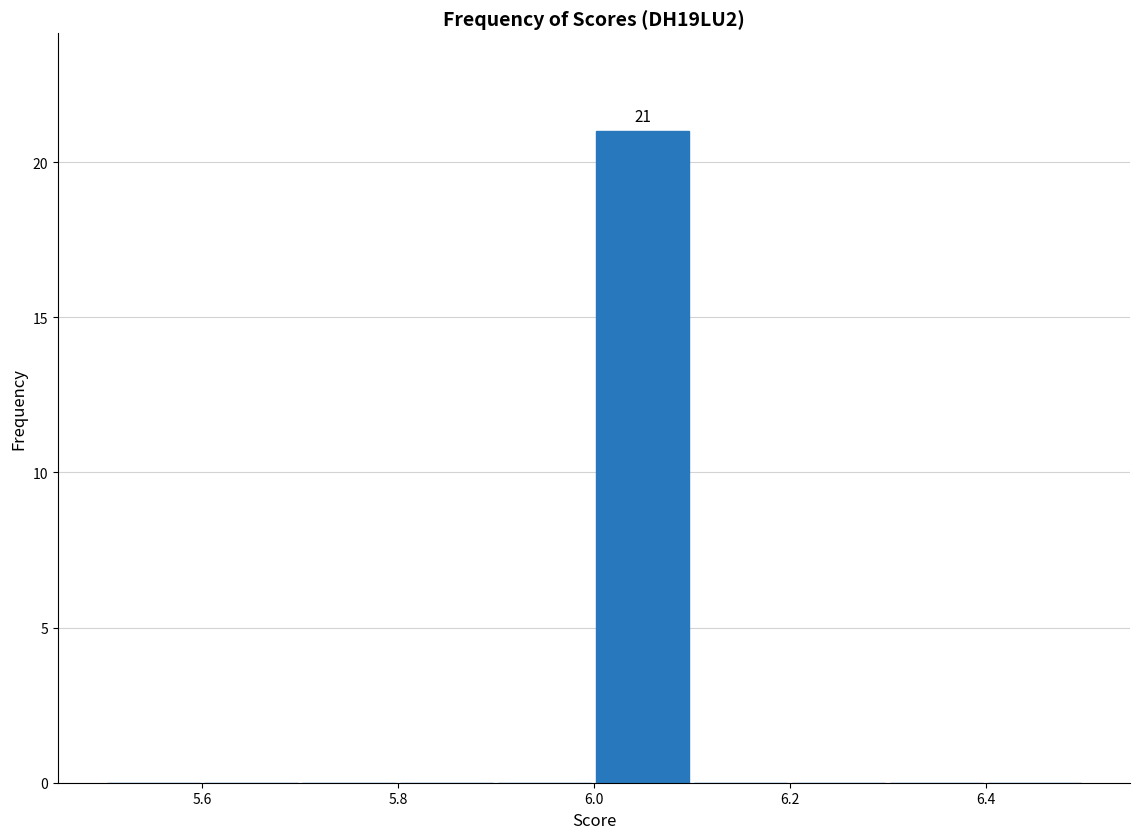

Which range on the x-axis has the tallest bar?

6.0 to 6.1